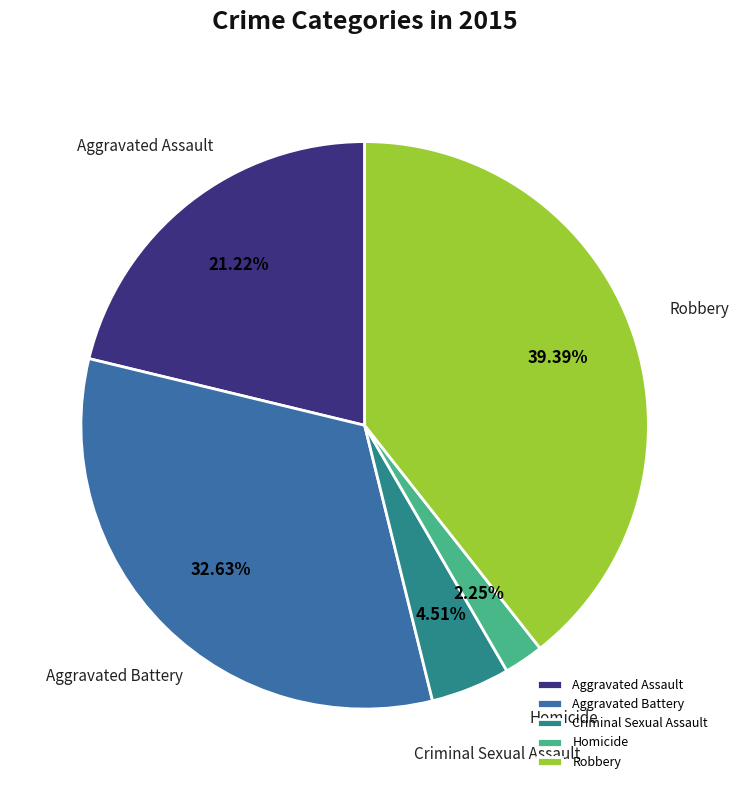

Is there any slice that represents more than half of the pie?

No